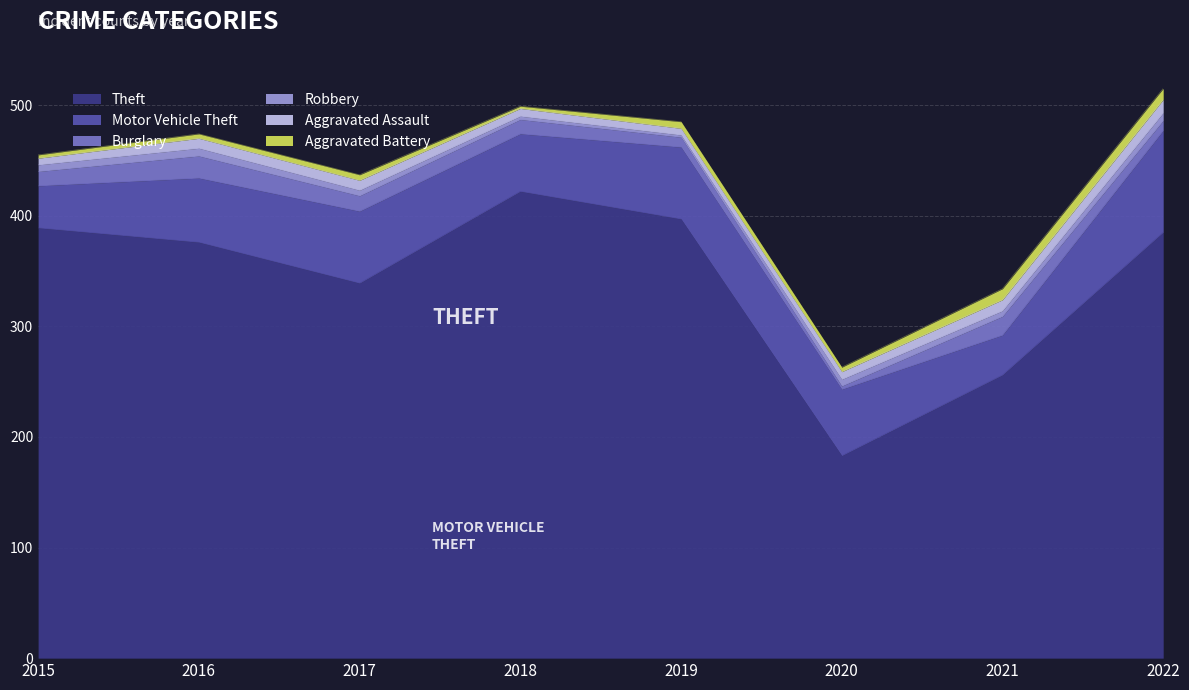

What value does the Robbery series have at 2020?

6